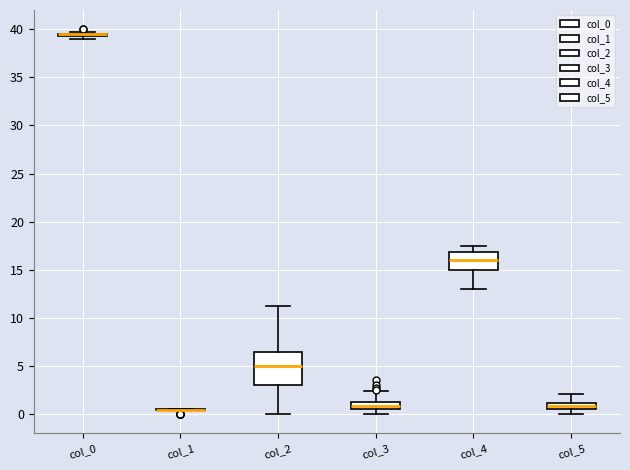

Which box is the tallest, from its lower edge to its upper edge?

col_2